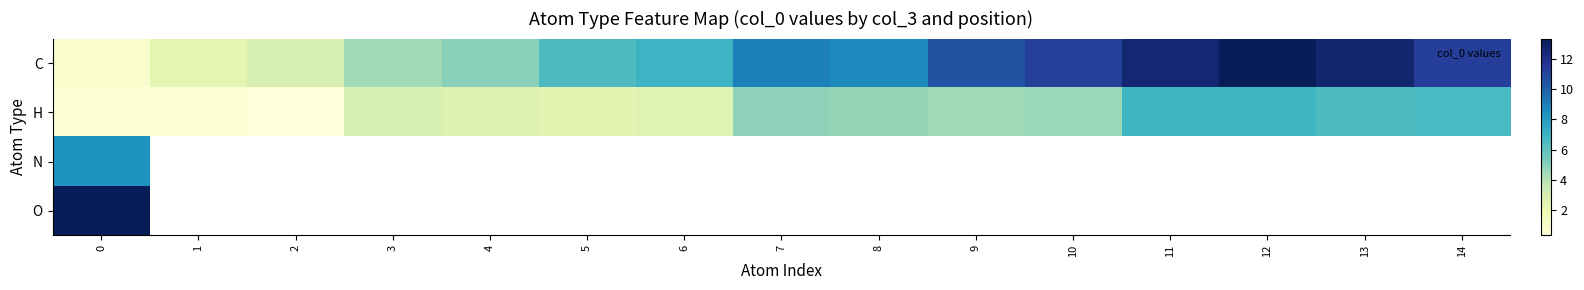

What is the minimum value shown in the chart?

0.3